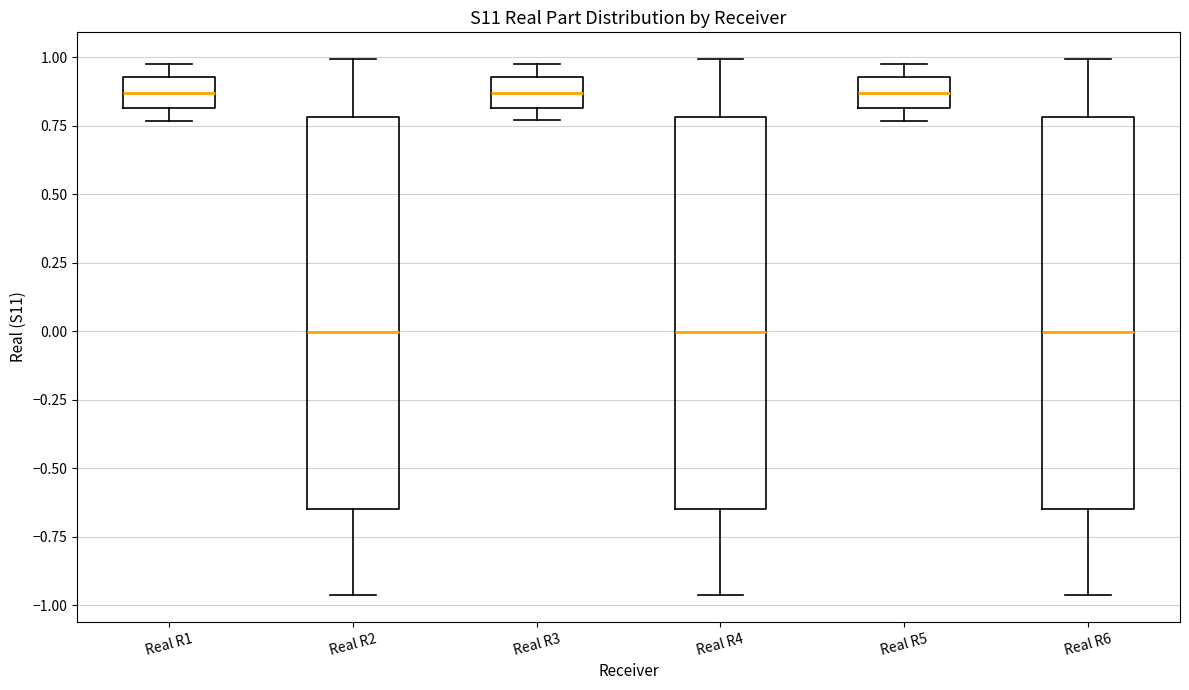

Reading left to right, read every box against the y-axis: the position of its median line, the range the box covers, and the ends of its whiskers. The values are not printed on the chart, so give them approximately, as read against the axis.

Real R1: median 0.85, box 0.80 to 0.95, whiskers 0.75 to 1.00
Real R2: median 0.00, box -0.65 to 0.80, whiskers -0.95 to 1.00
Real R3: median 0.85, box 0.80 to 0.95, whiskers 0.75 to 1.00
Real R4: median 0.00, box -0.65 to 0.80, whiskers -0.95 to 1.00
Real R5: median 0.85, box 0.80 to 0.95, whiskers 0.75 to 1.00
Real R6: median 0.00, box -0.65 to 0.80, whiskers -0.95 to 1.00